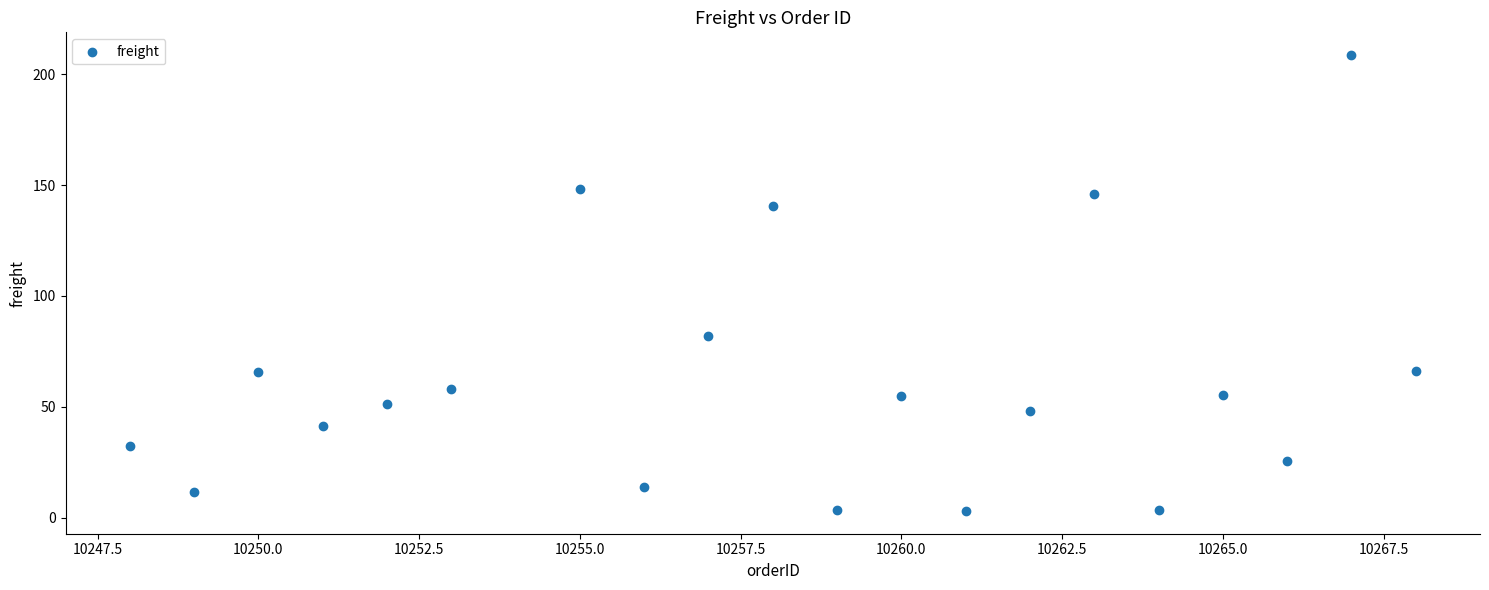

What is the range of X values (max minus min)?

20.0